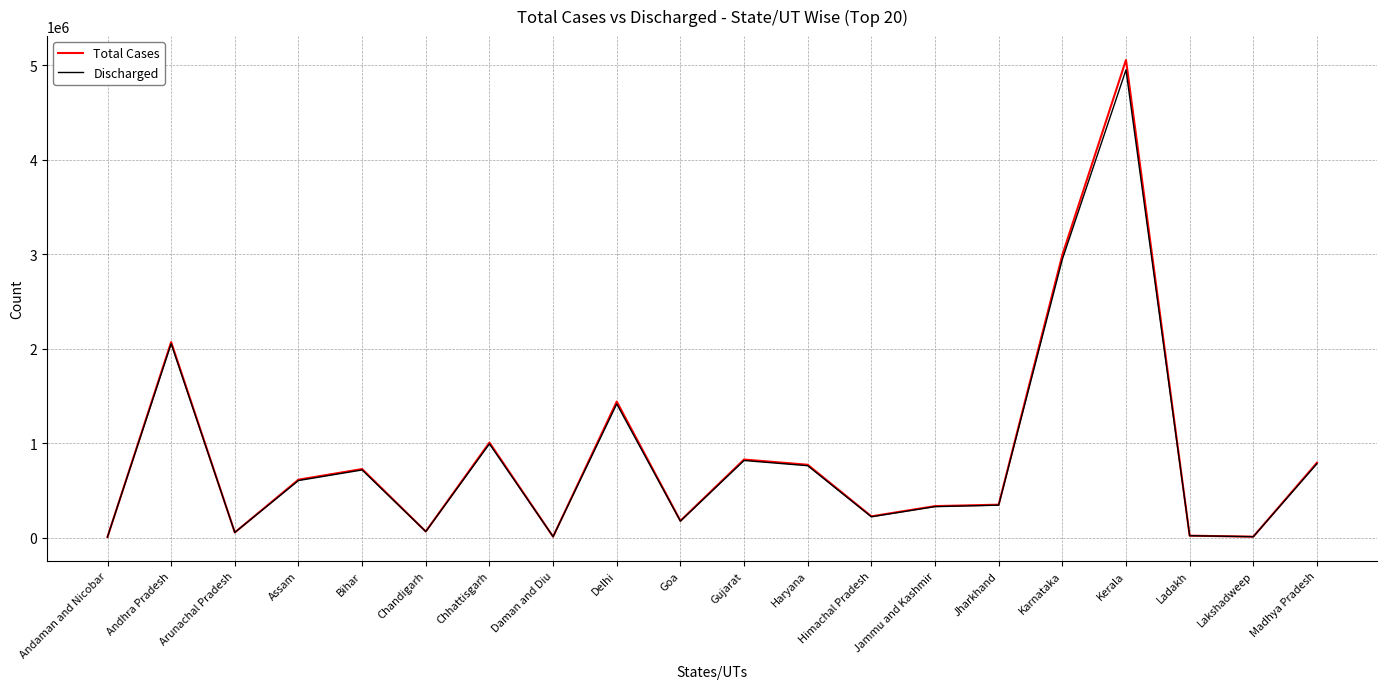

Does the chart have visible grid lines?

Yes